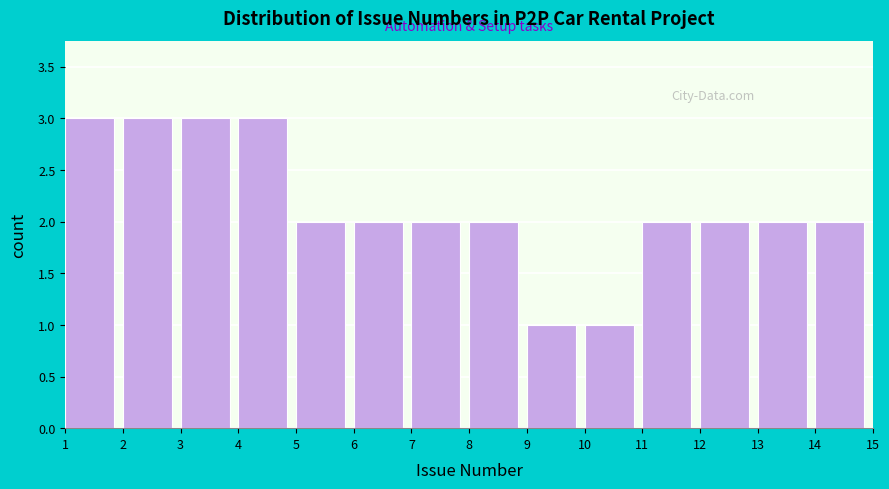

Reading left to right, list every bar in this chart as the range it spans on the x-axis followed by its height. The values are not printed on the chart, so give them approximately, as read against the axis.

1 to 2: 3
2 to 3: 3
3 to 4: 3
4 to 5: 3
5 to 6: 2
6 to 7: 2
7 to 8: 2
8 to 9: 2
9 to 10: 1
10 to 11: 1
11 to 12: 2
12 to 13: 2
13 to 14: 2
14 to 15: 2